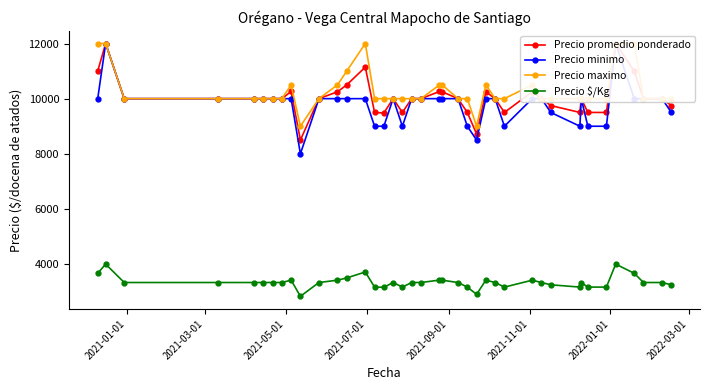

True or false: Precio $/Kg has more than 0 points higher than both neighbors.

True